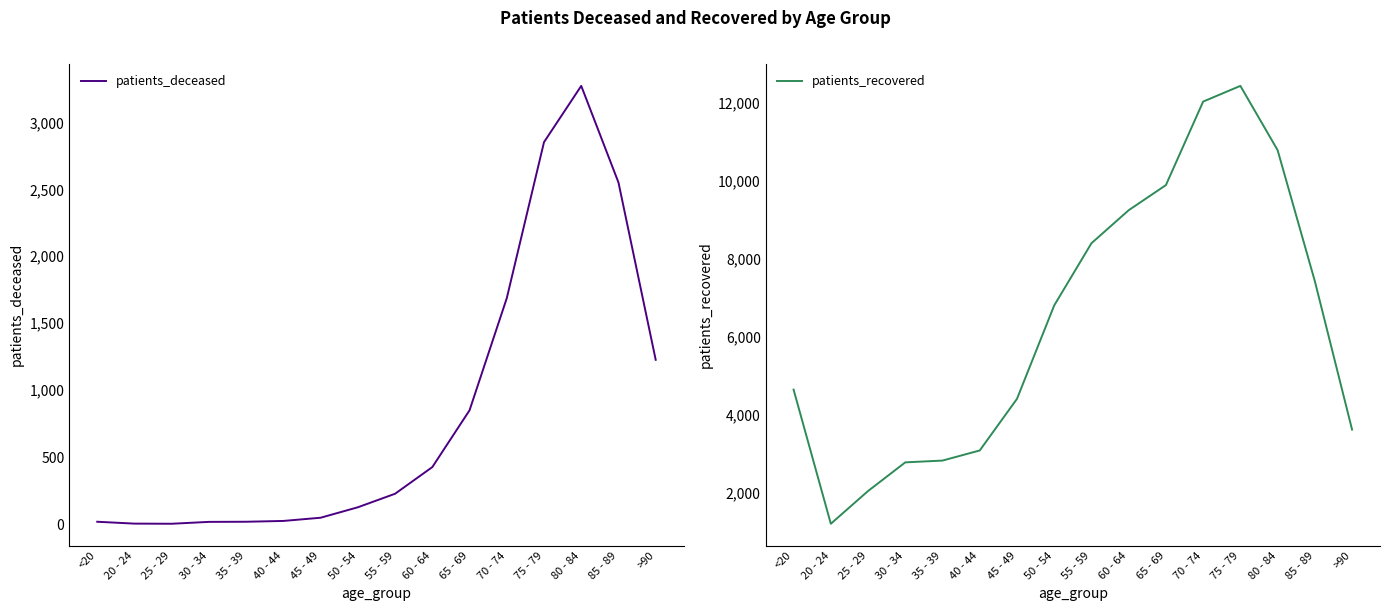

Reading right to left, extract all data points from this chart.

patients_deceased: >90=1227	85 - 89=2551	80 - 84=3272	75 - 79=2852	70 - 74=1687	65 - 69=850	60 - 64=426	55 - 59=227	50 - 54=126	45 - 49=48	40 - 44=24	35 - 39=18	30 - 34=17	25 - 29=3	20 - 24=4	<20=18
patients_recovered: >90=3613	85 - 89=7426	80 - 84=10791	75 - 79=12442	70 - 74=12039	65 - 69=9894	60 - 64=9248	55 - 59=8400	50 - 54=6803	45 - 49=4403	40 - 44=3077	35 - 39=2817	30 - 34=2771	25 - 29=2035	20 - 24=1194	<20=4640